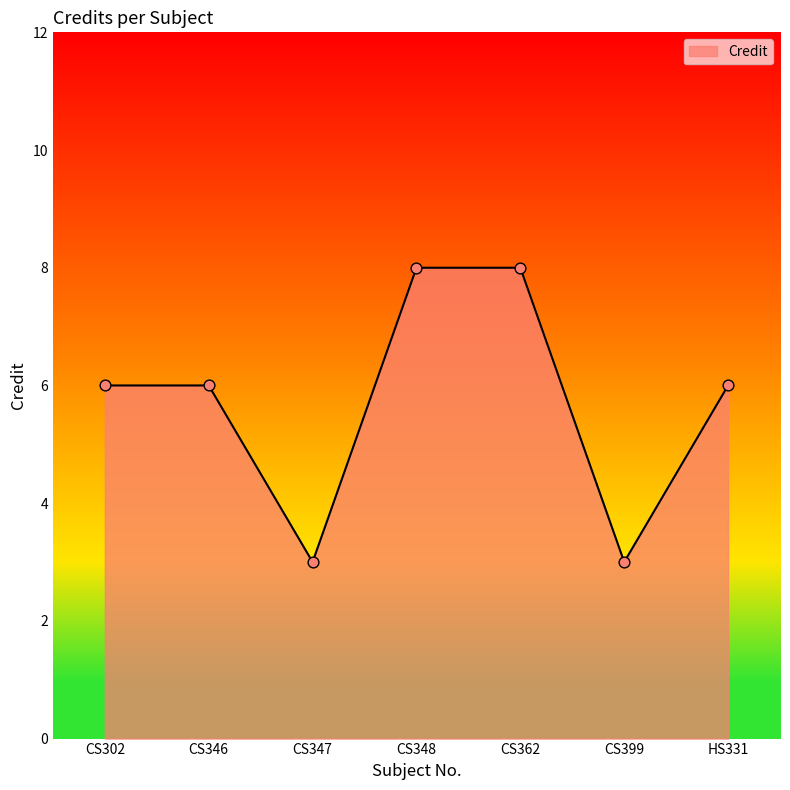

What is the change in value from CS346 to CS347?

-3